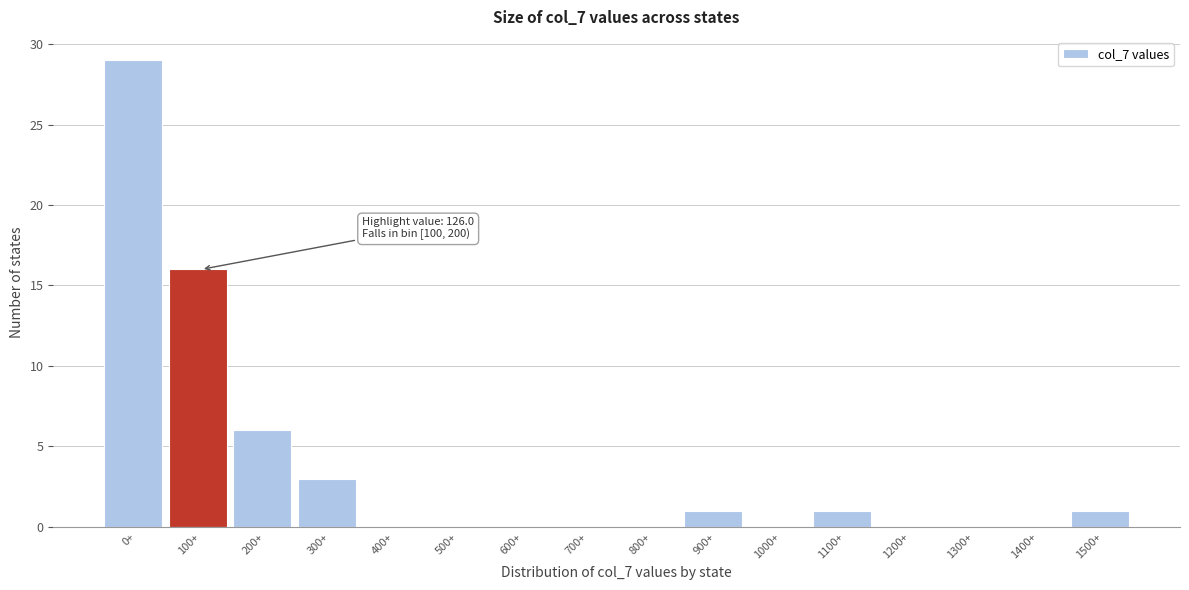

Reading left to right, transcribe all the data shown in this chart.

0+=29	100+=16	200+=6	300+=3	400+=0	500+=0	600+=0	700+=0	800+=0	900+=1	1000+=0	1100+=1	1200+=0	1300+=0	1400+=0	1500+=1